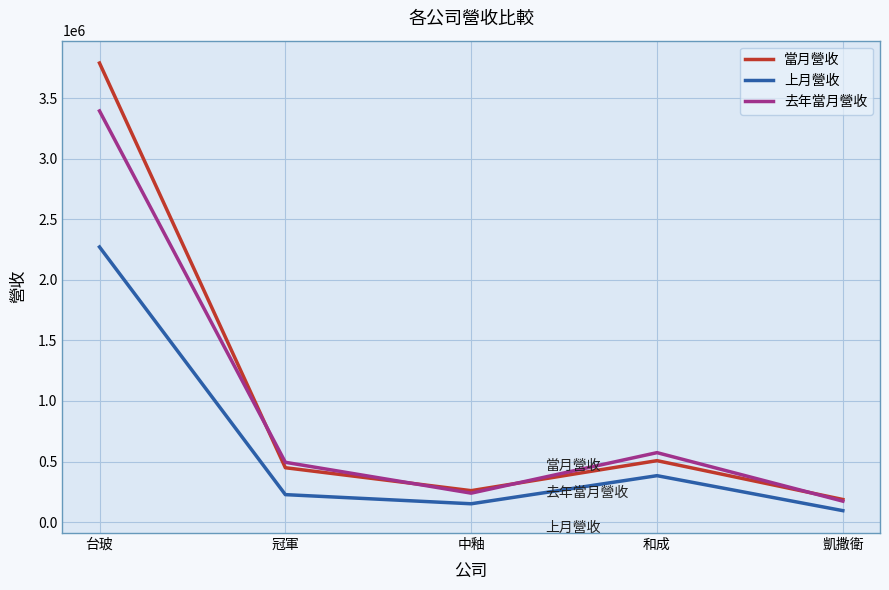

Count the number of categories in the chart.

5